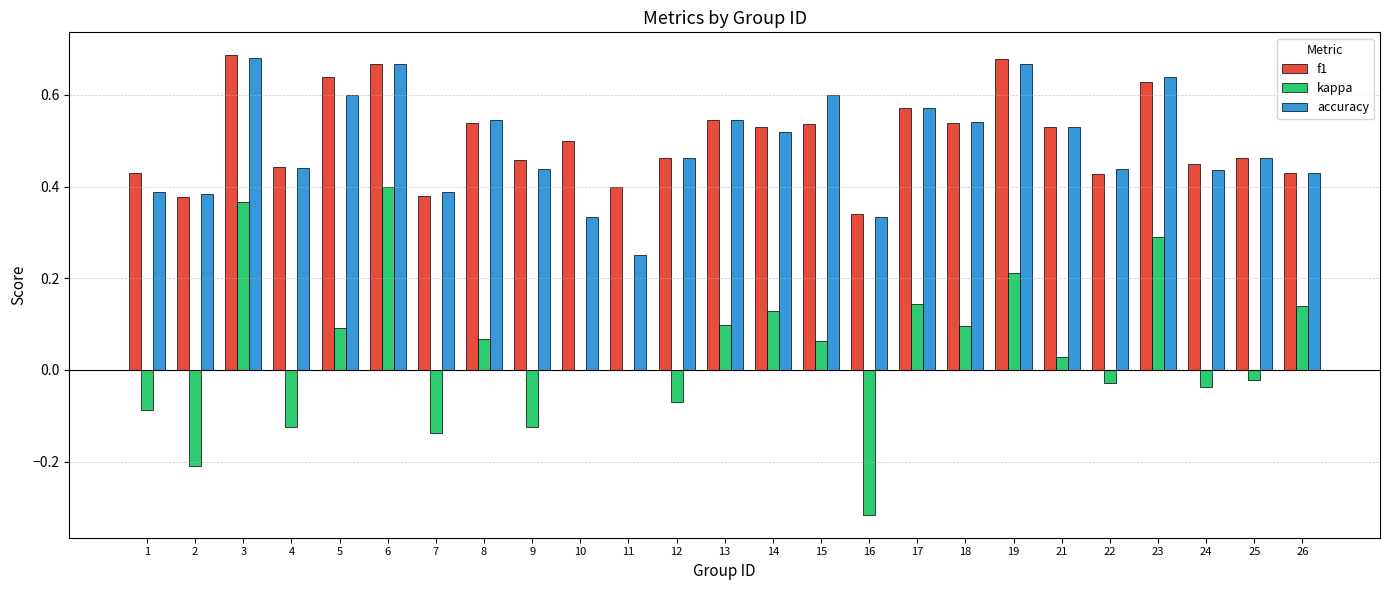

What are all the series names shown in the legend?

f1, kappa, accuracy